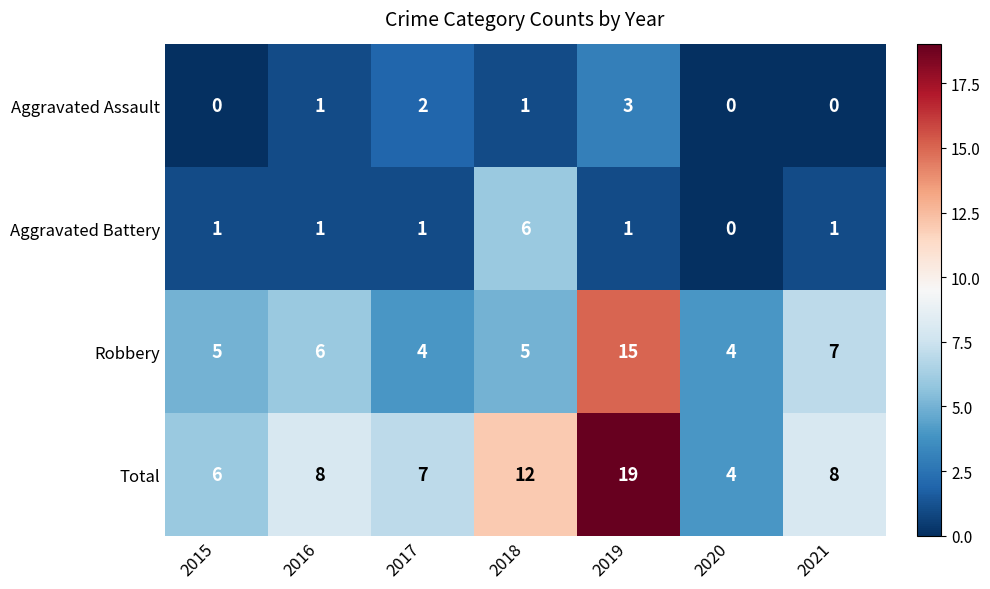

The value of Aggravated Battery at 2018 is 3. True or false?

False